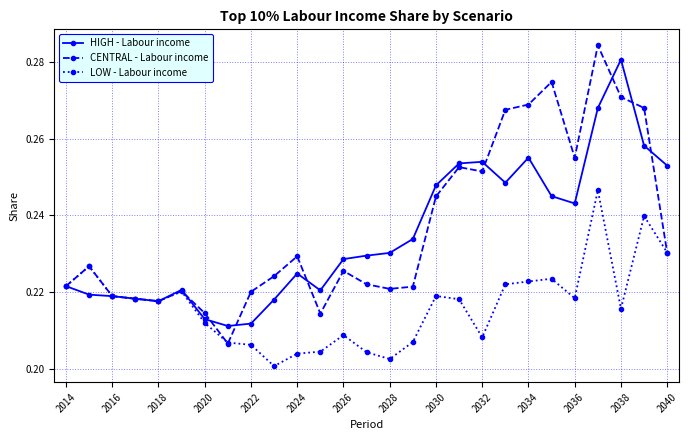

List the series in order of their peak value, lowest first.

LOW - Labour income, HIGH - Labour income, CENTRAL - Labour income